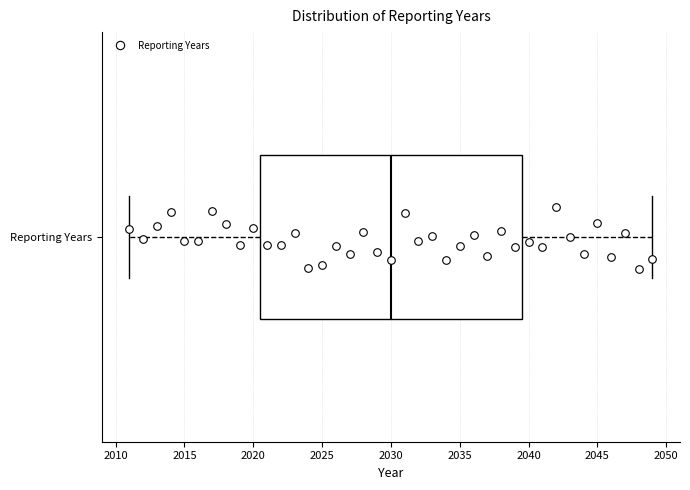

Where is the left edge of the box for Reporting Years on the x-axis? The values are not printed on the chart, so give them approximately, as read against the axis.

2020.5